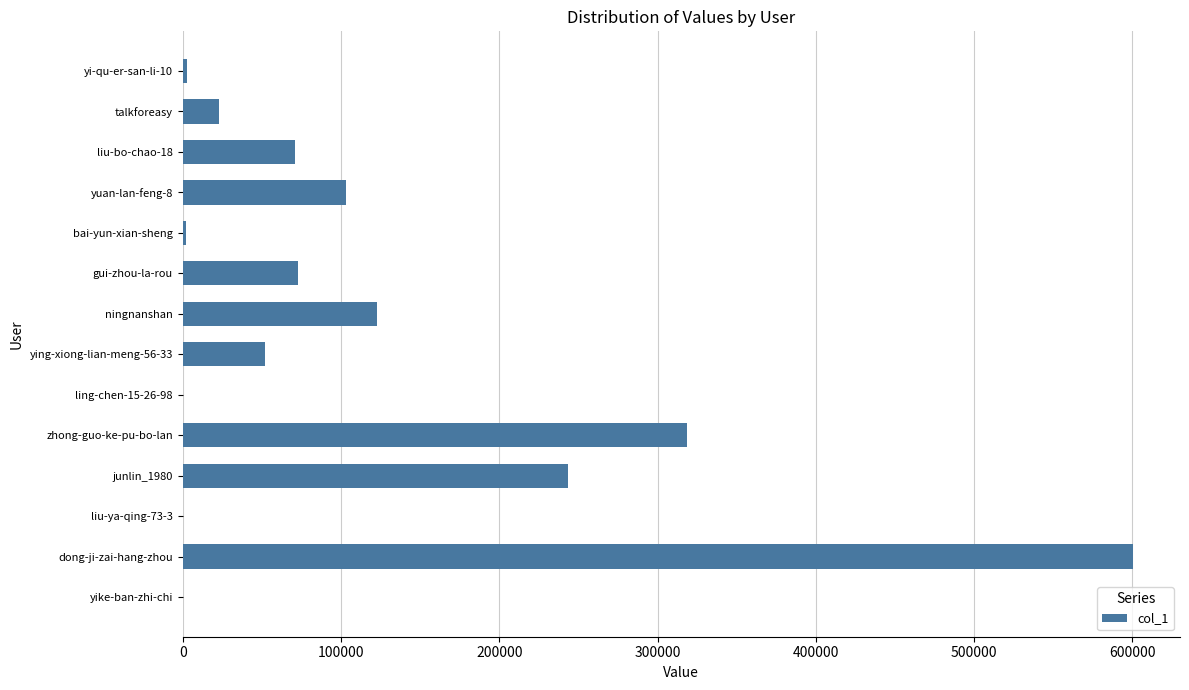

What is the greatest value displayed?

600080